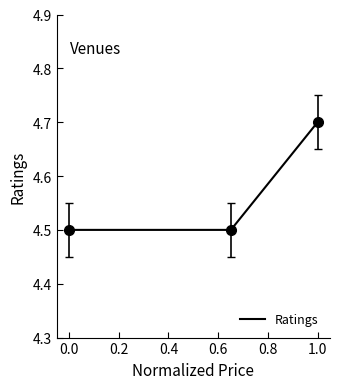

What is the average value?

4.6